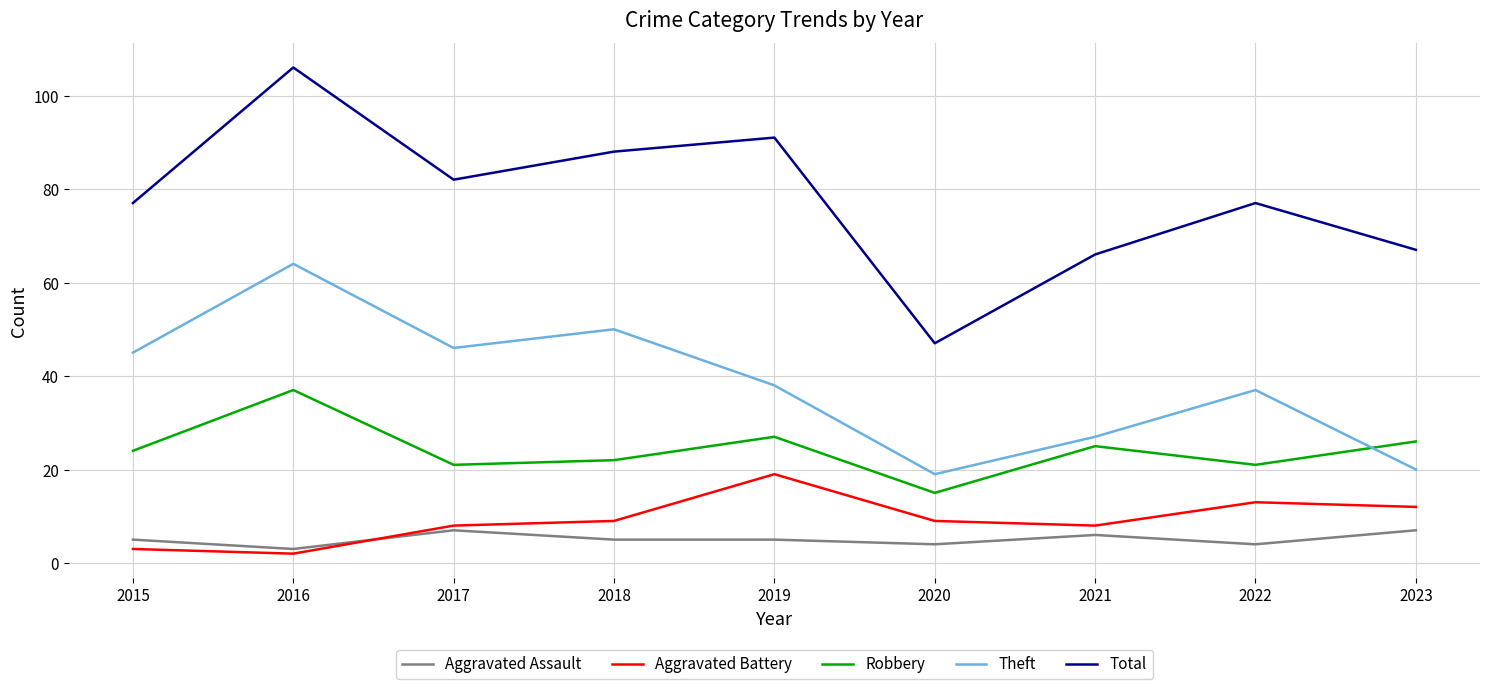

Reading left to right, transcribe all the data shown in this chart.

Aggravated Assault: 5	3	7	5	5	4	6	4	7
Aggravated Battery: 3	2	8	9	19	9	8	13	12
Robbery: 24	37	21	22	27	15	25	21	26
Theft: 45	64	46	50	38	19	27	37	20
Total: 77	106	82	88	91	47	66	77	67